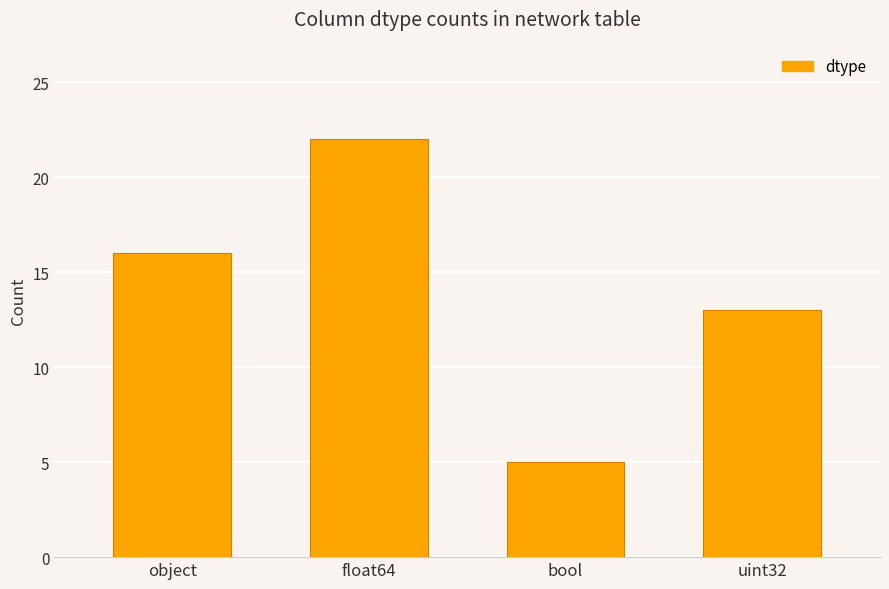

Are the bars grouped side by side (vs. stacked)?

No